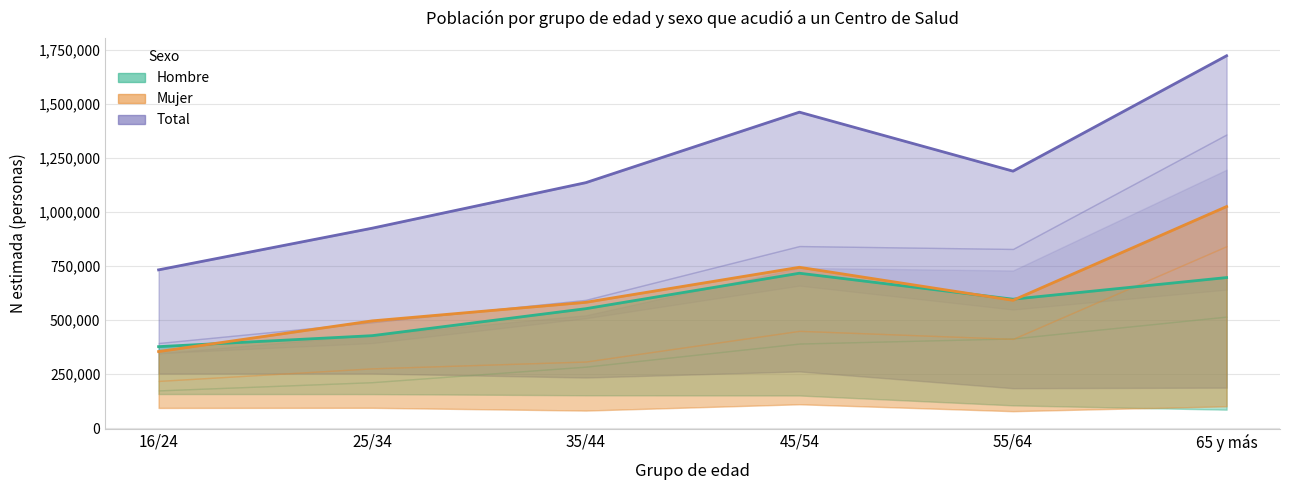

Reading left to right, what are all the values shown in this chart?

Total: 732636	925218	1135723	1461660	1188936	1722362
Hombre: 377679	428396	553146	717066	597028	697001
Mujer: 354957	496822	582577	744594	591907	1025361